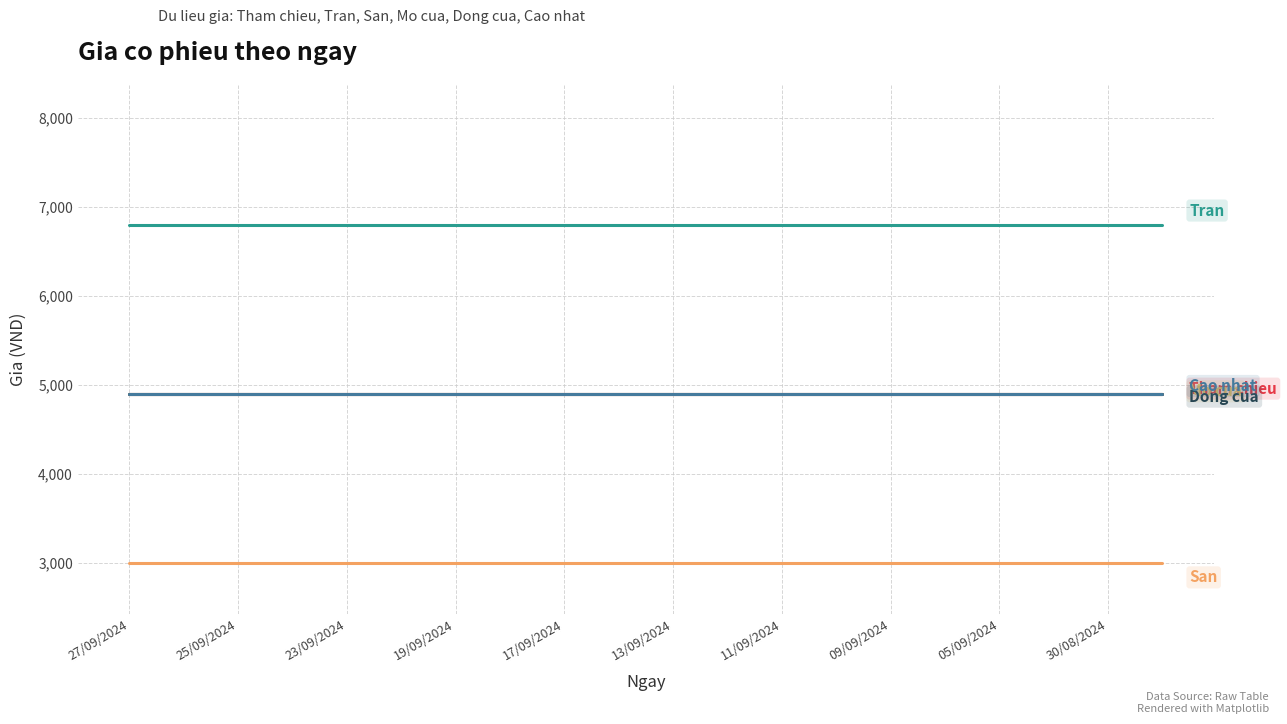

Does the chart display data point markers on the line(s)?

No